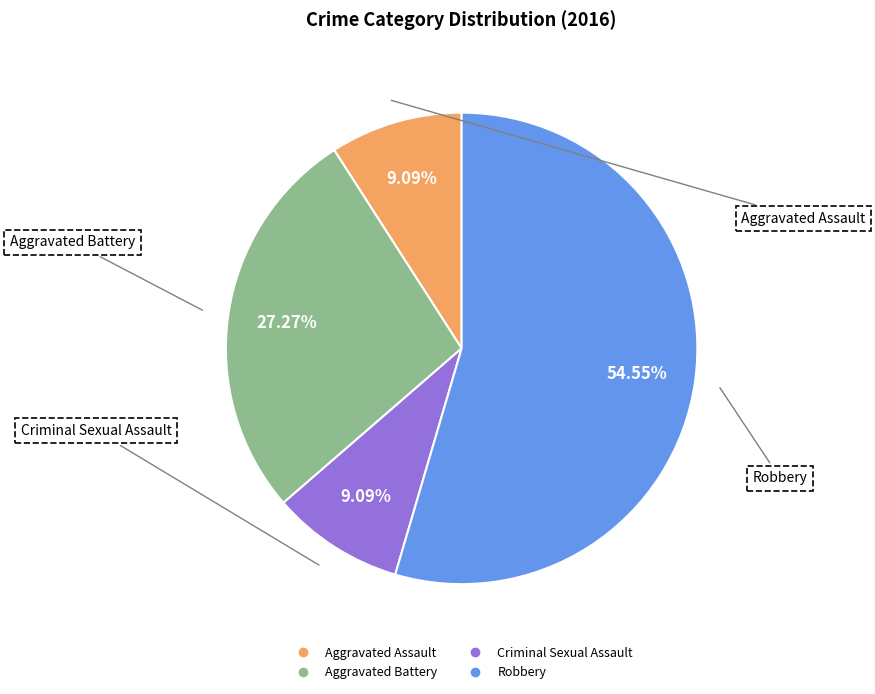

Is the sum of Robbery and Aggravated Battery greater than half?

Yes